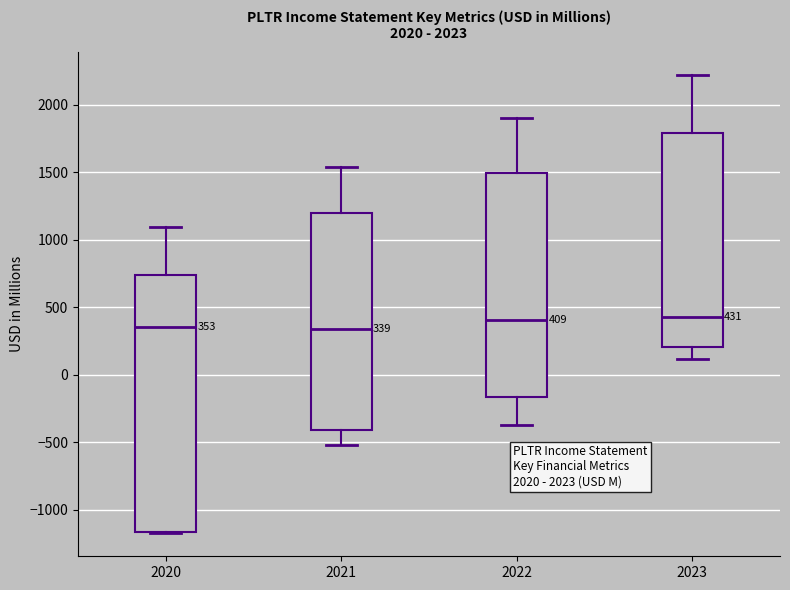

Comparing the boxes themselves (not the whiskers), which one is the tallest?

2020